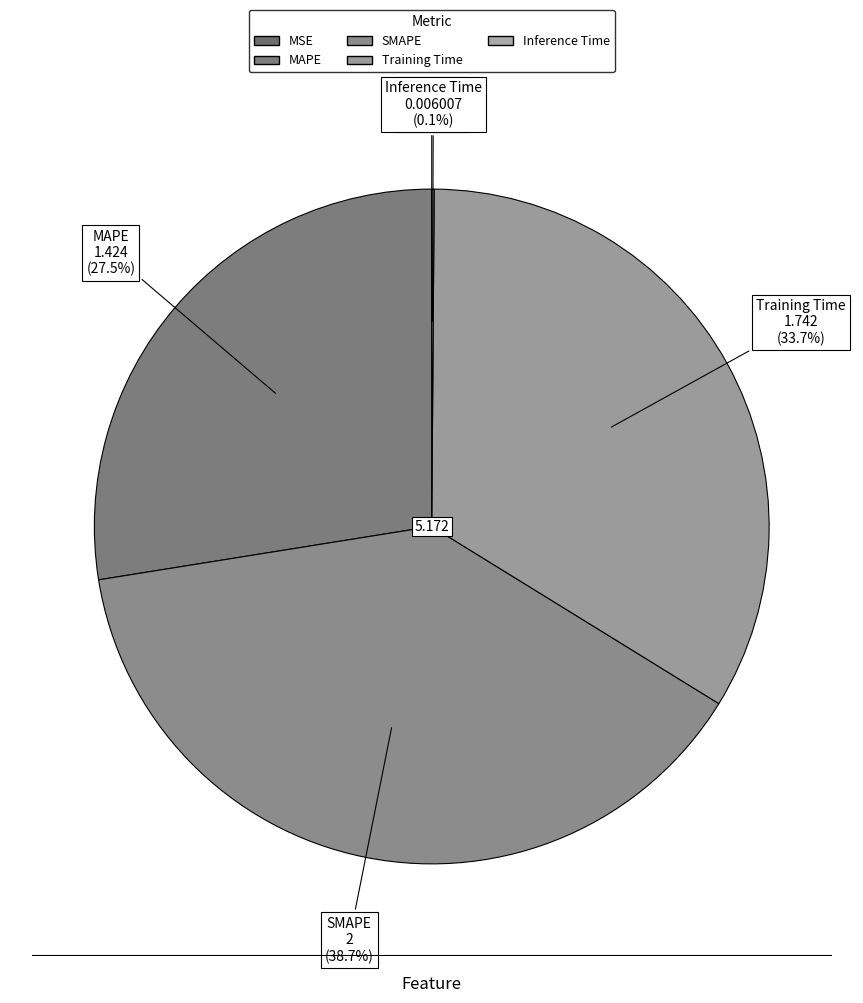

Is SMAPE the majority of the pie?

No